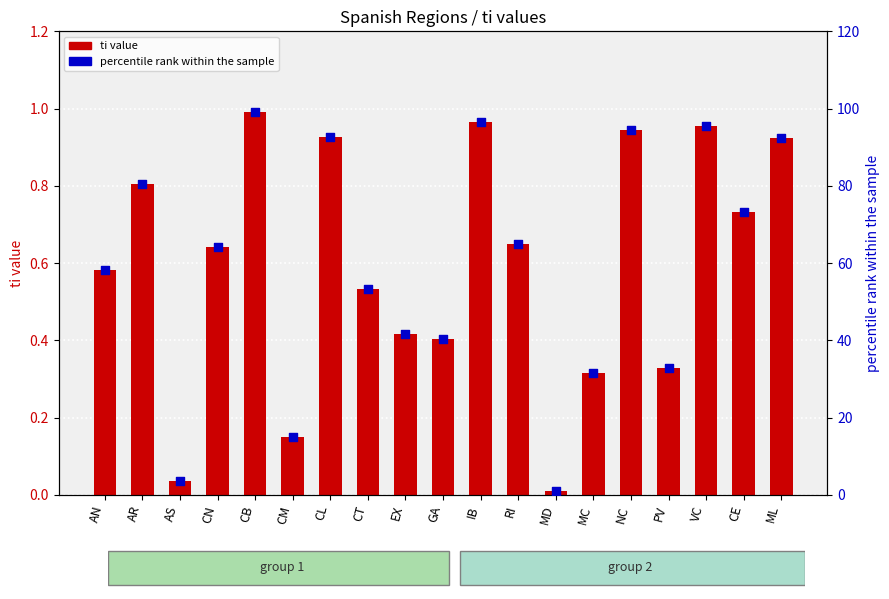

Which series has the largest total across all categories?

percentile rank within the sample